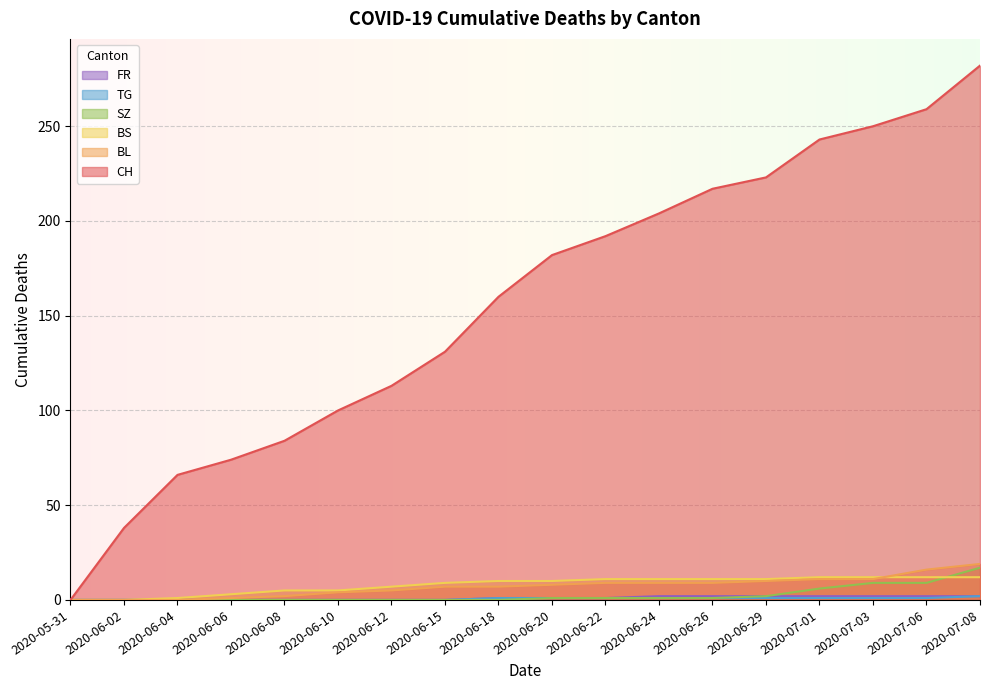

What is the greatest value displayed?

282